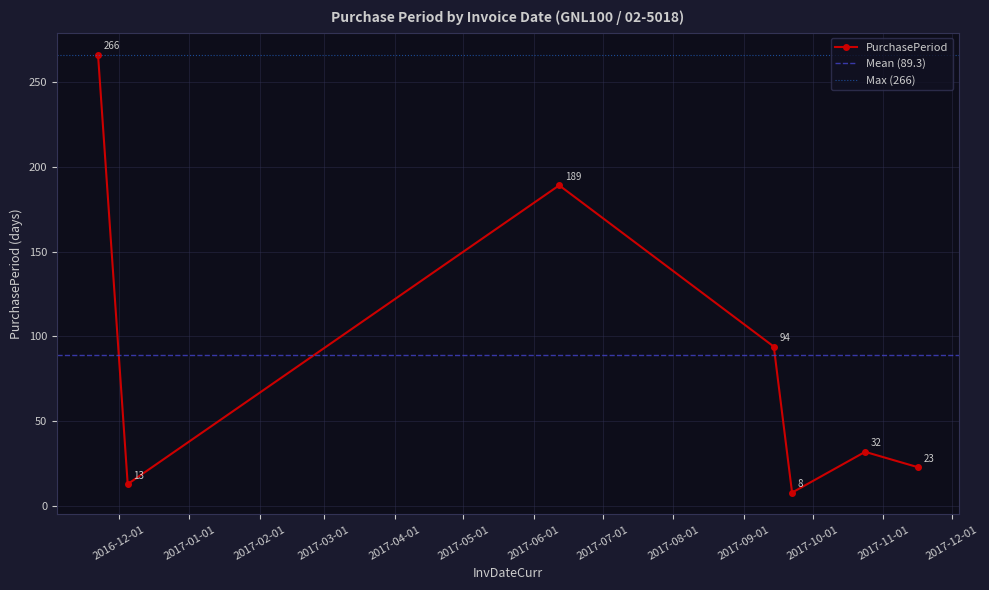

Reading right to left, what are all the values shown in this chart?

23	32	8	94	189	13	266